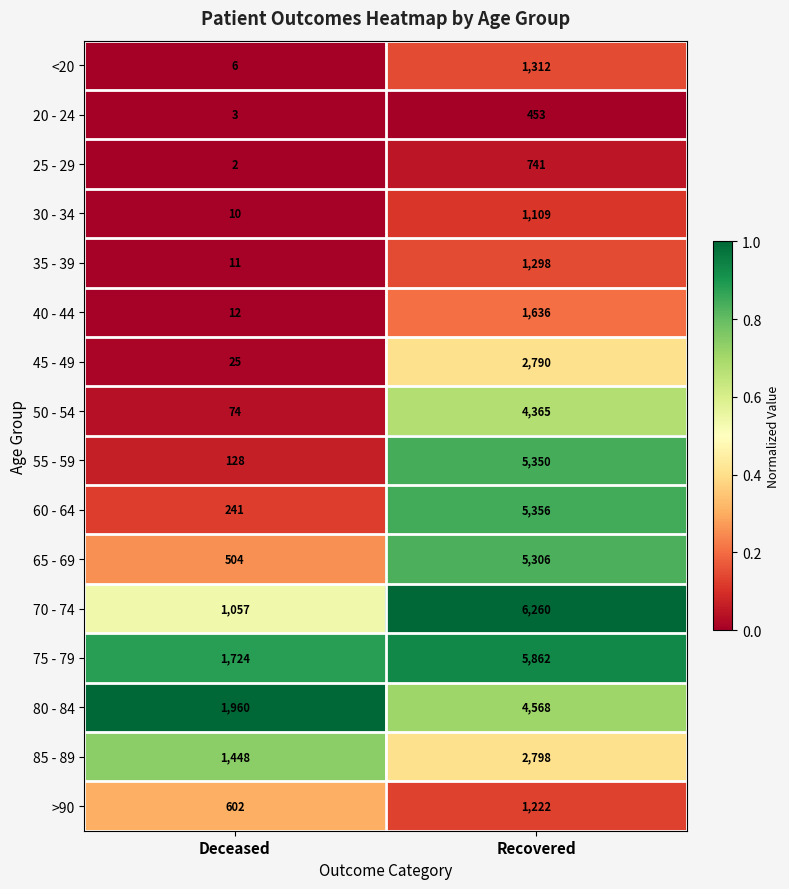

The 75 - 79 series shows 1724 at Deceased. True or false?

True